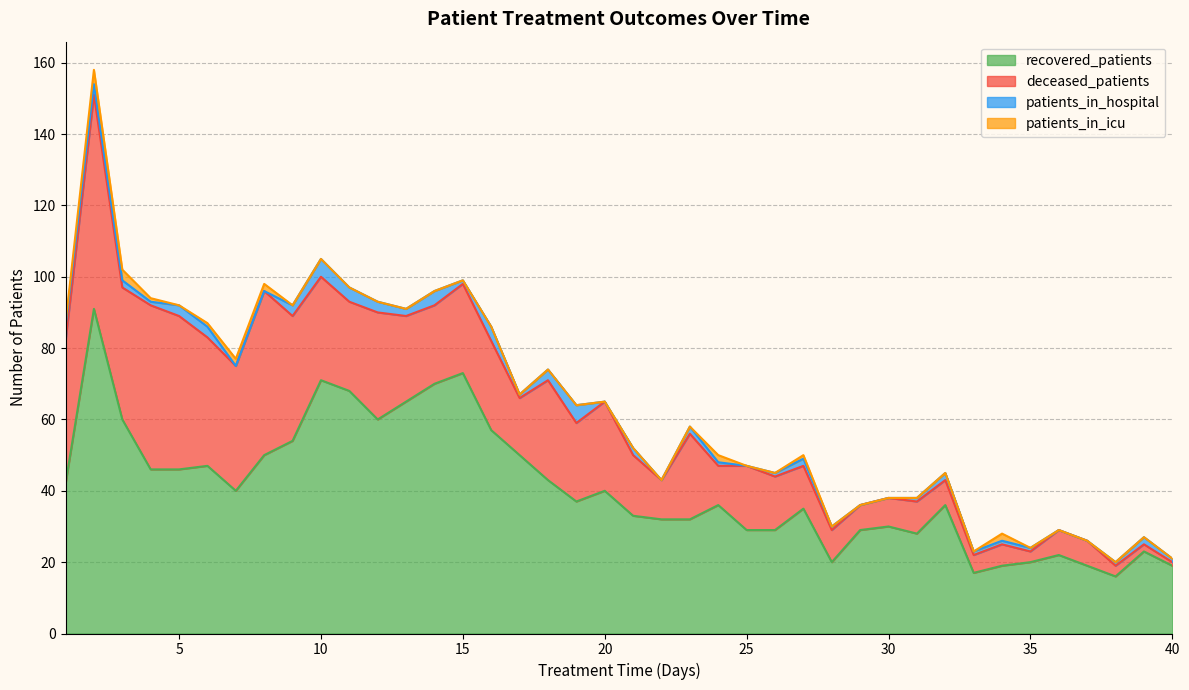

Reading left to right, what are all the values shown in this chart?

recovered_patients: 42	91	60	46	46	47	40	50	54	71	68	60	65	70	73	57	50	43	37	40	33	32	32	36	29	29	35	20	29	30	28	36	17	19	20	22	19	16	23	19
deceased_patients: 40	60	37	46	43	36	35	46	35	29	25	30	24	22	25	25	16	28	22	25	17	11	24	11	18	15	12	9	7	8	9	7	5	6	3	7	7	3	2	1
patients_in_hospital: 4	3	2	1	3	3	0	0	3	5	4	3	2	4	1	4	1	3	5	0	2	0	2	1	0	1	2	1	0	0	1	2	1	1	1	0	0	1	2	1
patients_in_icu: 1	4	3	1	0	1	2	2	0	0	0	0	0	0	0	0	0	0	0	0	0	0	0	2	0	0	1	0	0	0	0	0	0	2	0	0	0	0	0	0